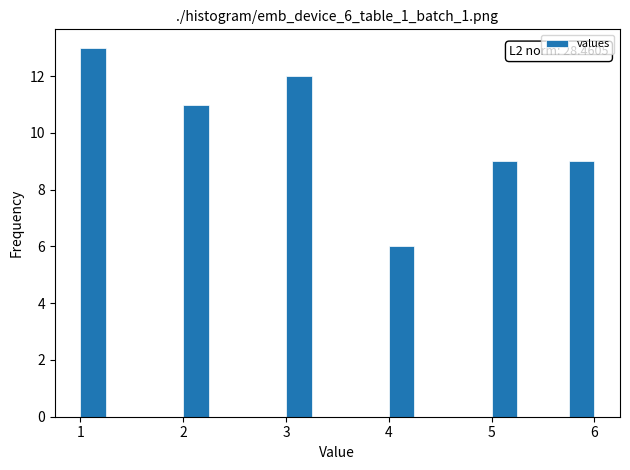

Read against the x-axis, roughly where is the centre of the tallest bar?

1.1